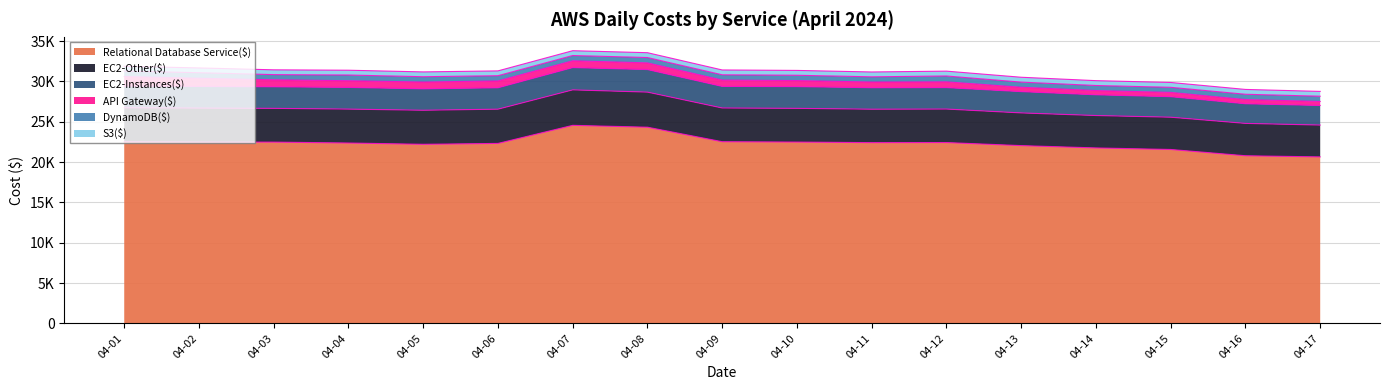

Which series has the largest total across all categories?

Relational Database Service($)